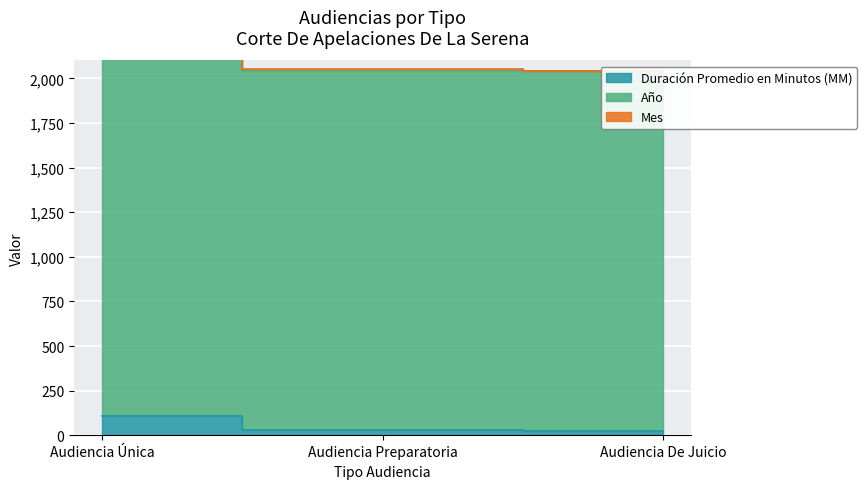

The value of Año at Audiencia Preparatoria is 2018. True or false?

True